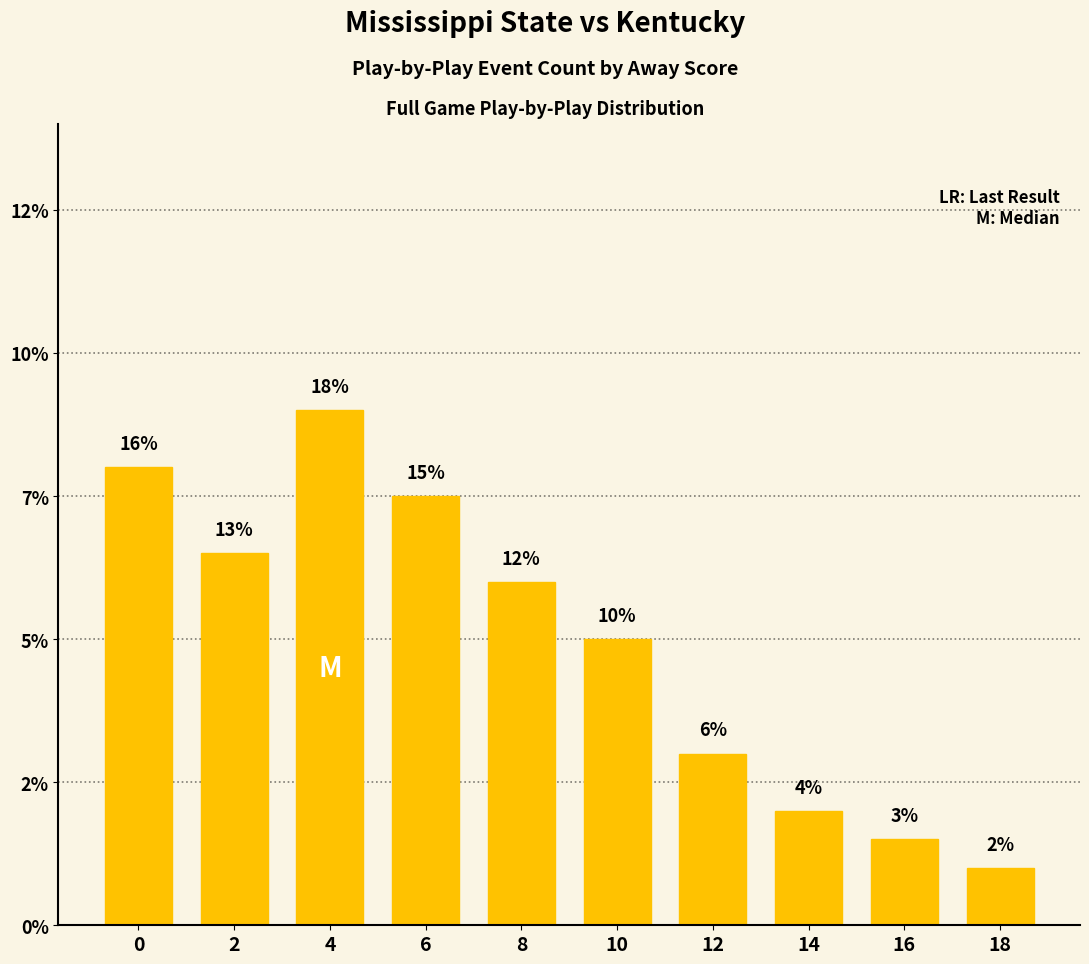

How many bars are there in total?

10